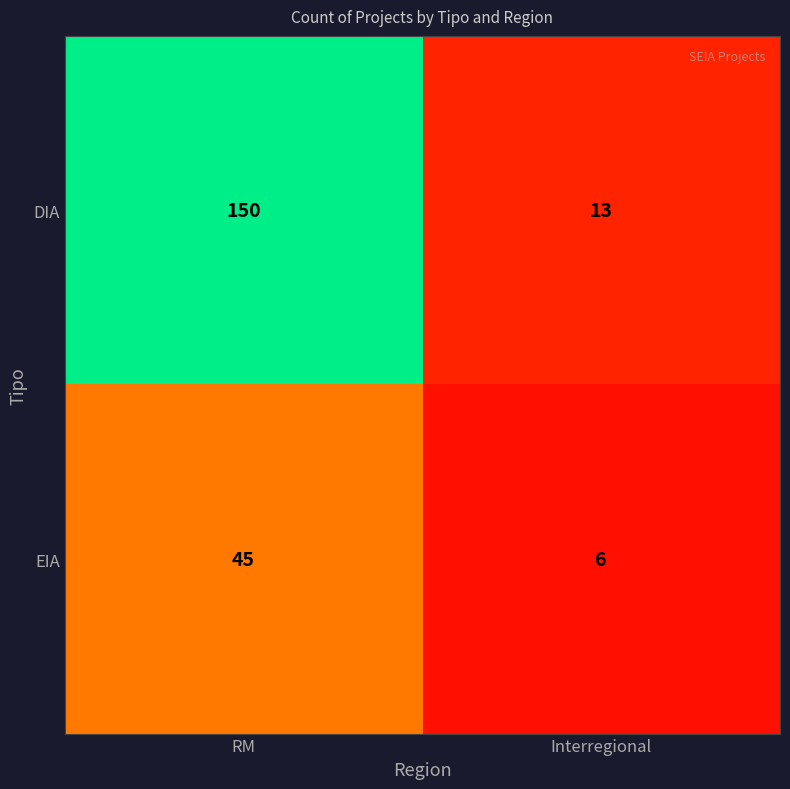

Is the value of DIA at Interregional greater than the value of EIA at RM?

No